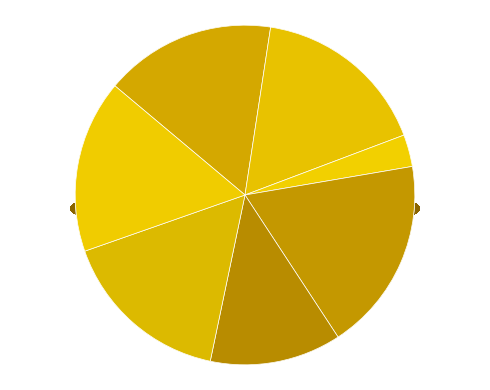

To the nearest percent, what percentage of the pie is Arable land (% of land area)?

17%